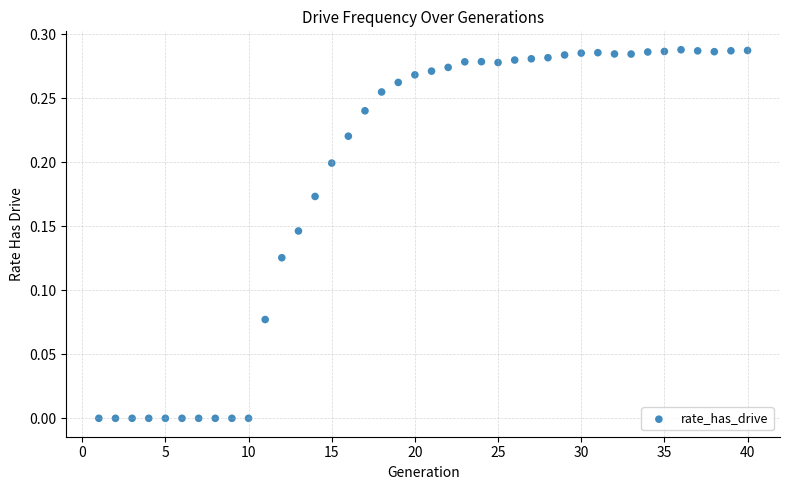

What is the range of X values (max minus min)?

39.0